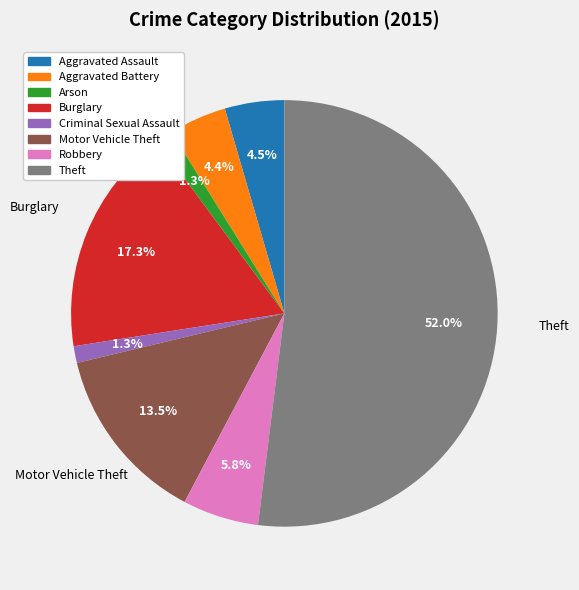

To the nearest percent, what is the difference between the largest and smallest slice percentages?

51%